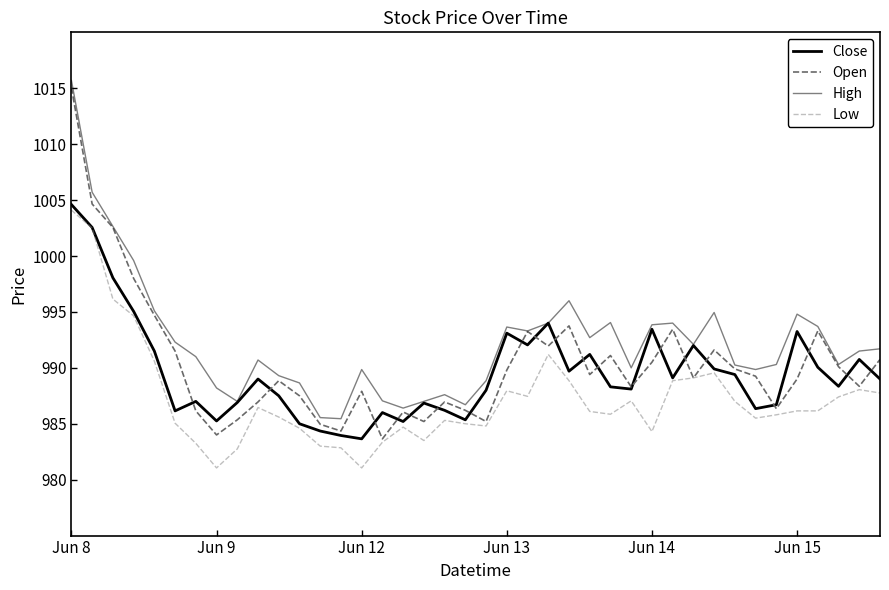

What is the greatest value displayed?

1015.7